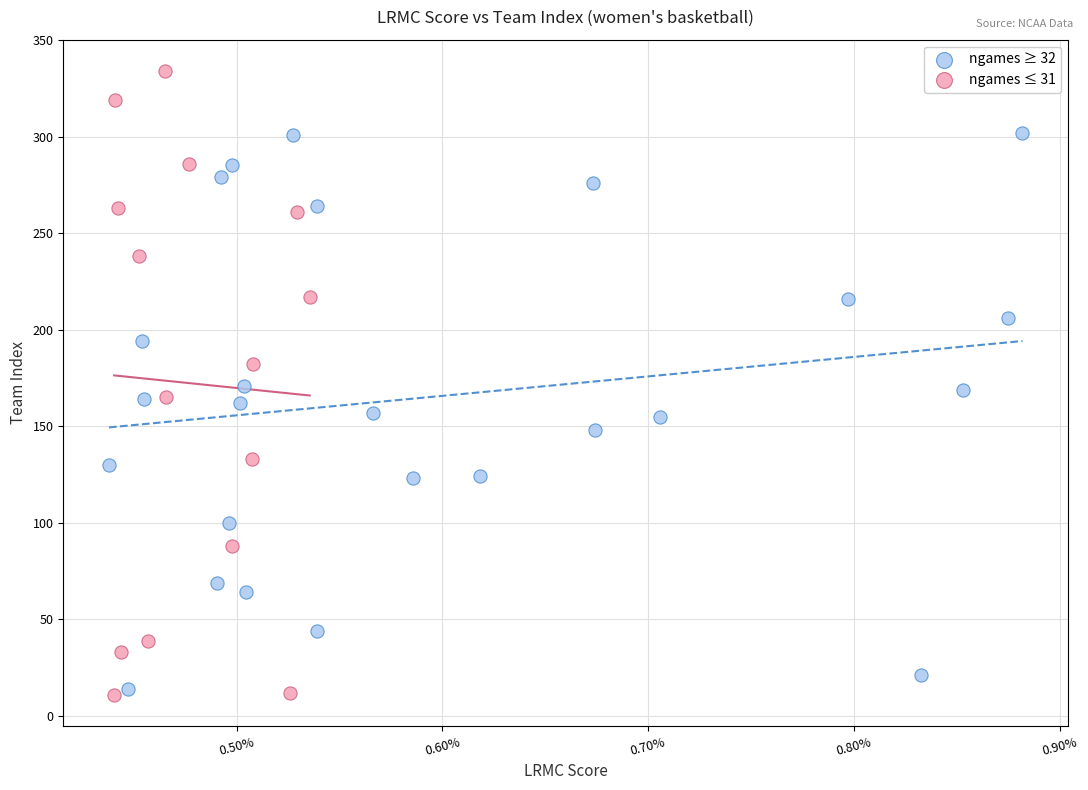

Which series has the largest Y range (max minus min)?

ngames ≤ 31